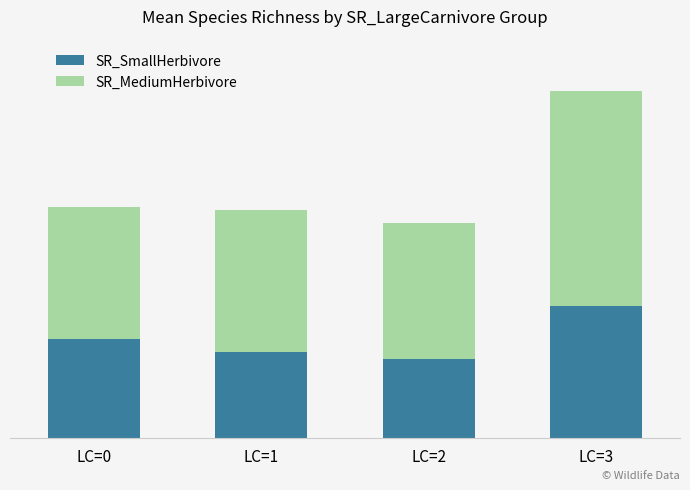

The SR_MediumHerbivore series shows 4.0 at LC=0. True or false?

True